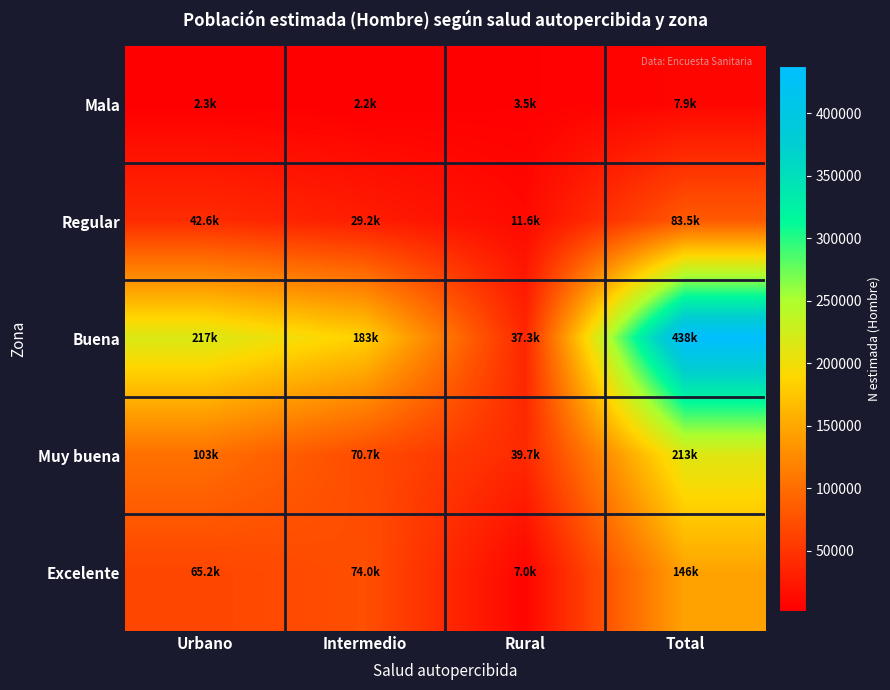

Reading left to right, extract all data points from this chart.

Mala: Urbano=2265	Intermedio=2172	Rural=3468	Total=7904
Regular: Urbano=42612	Intermedio=29228	Rural=11645	Total=83485
Buena: Urbano=217259	Intermedio=183274	Rural=37270	Total=437802
Muy buena: Urbano=102716	Intermedio=70694	Rural=39749	Total=213159
Excelente: Urbano=65232	Intermedio=74034	Rural=7017	Total=146283